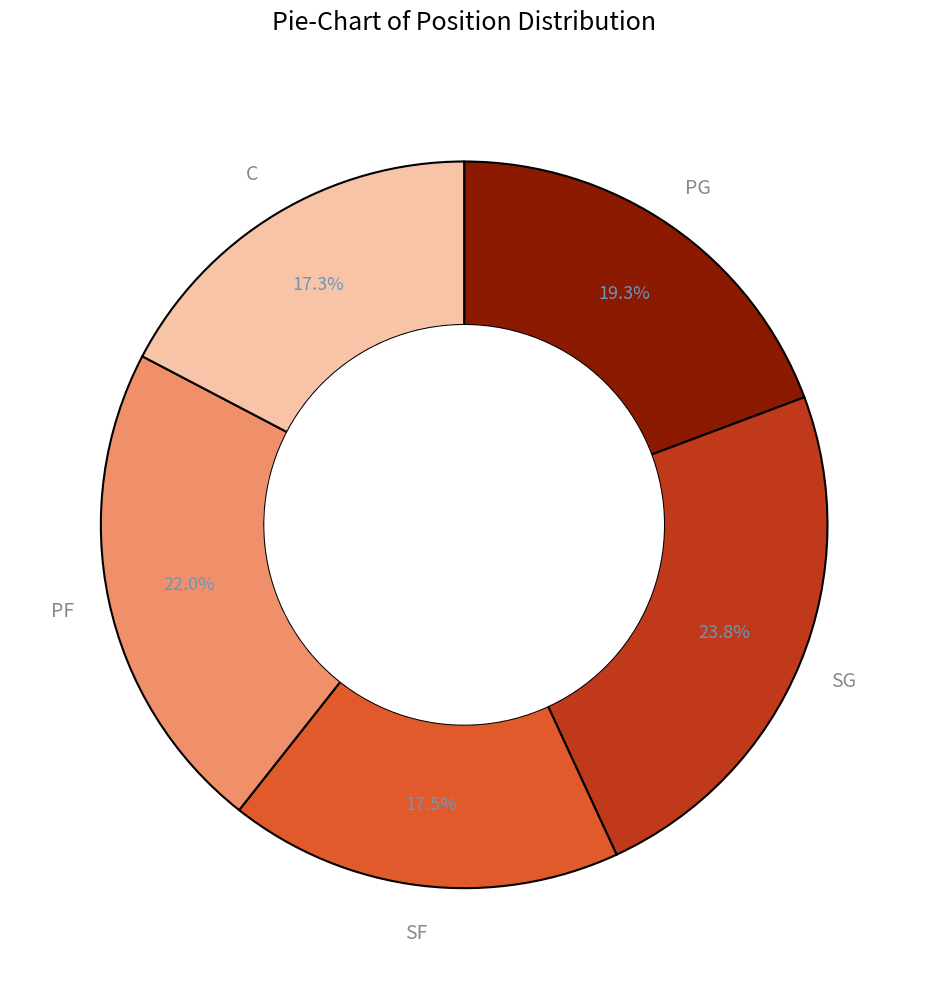

What is the ratio of the value at PG to the value at SF?

1.1